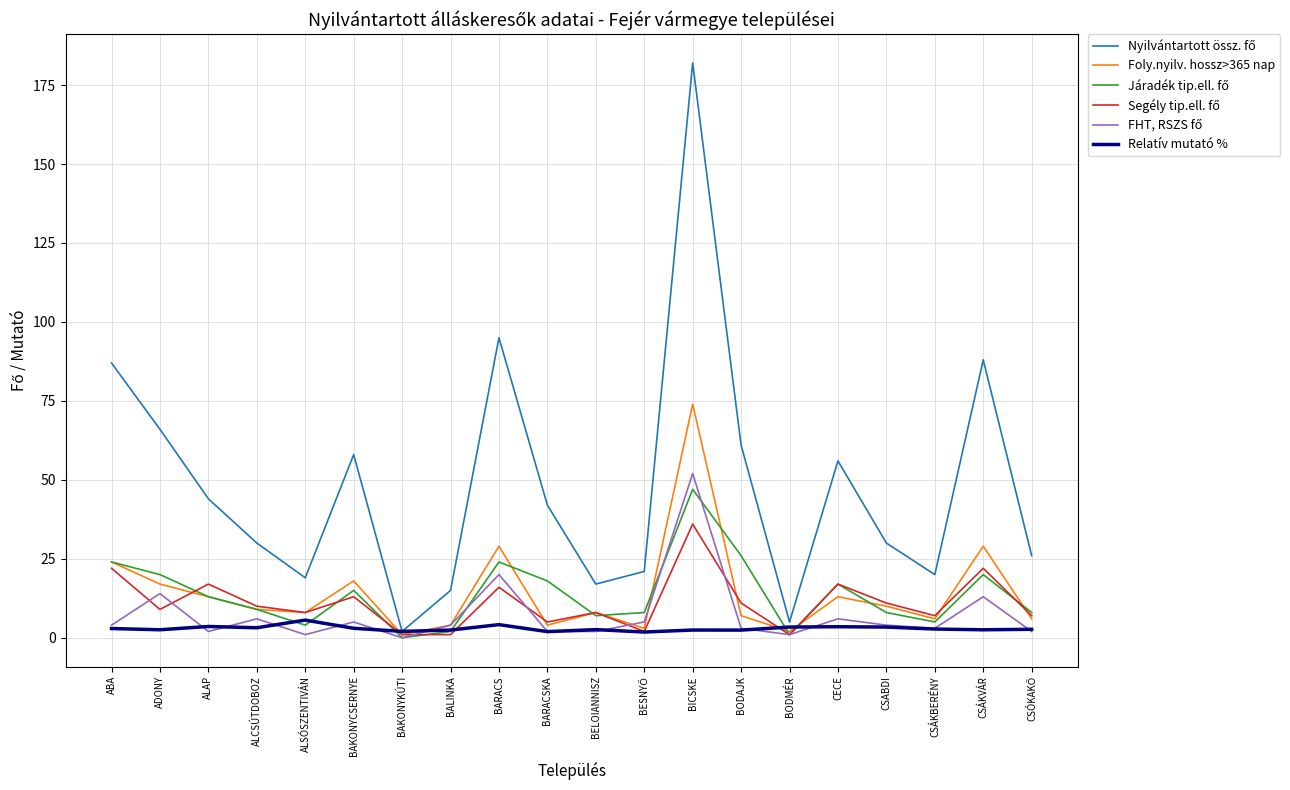

What is the total value across all series at CECE?

112.5